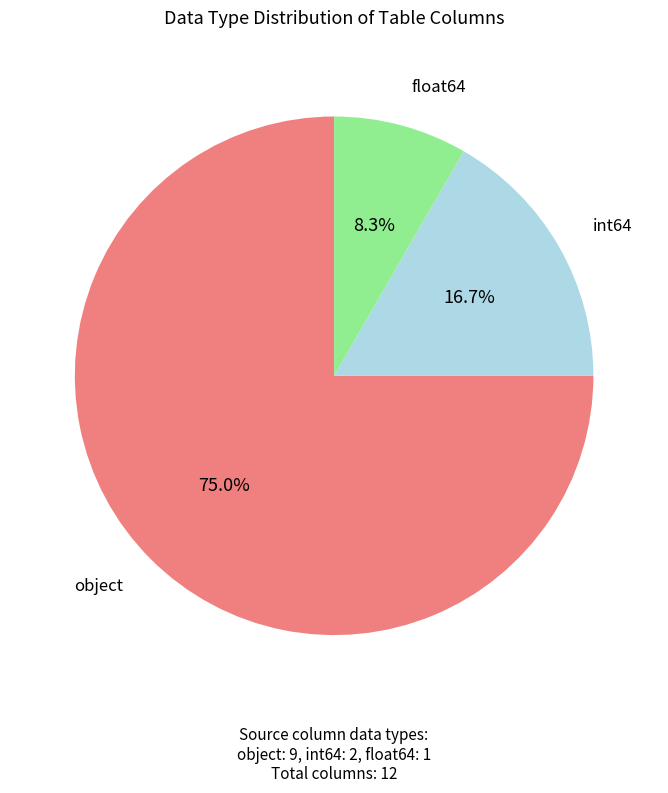

Is there a majority slice in this chart?

Yes